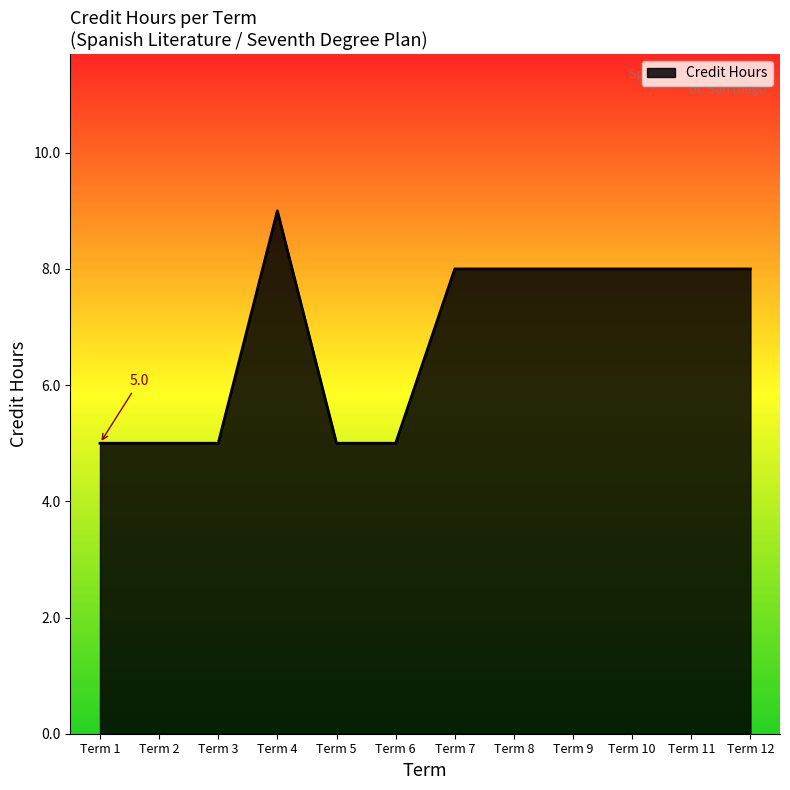

Does the chart have visible grid lines?

No